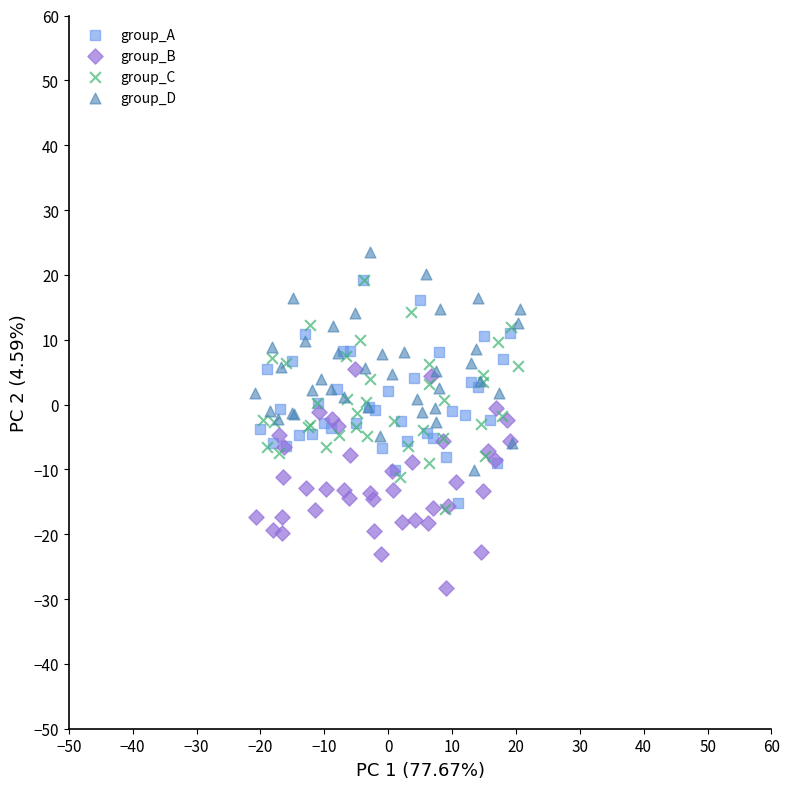

Which series has the largest Y range (max minus min)?

group_C